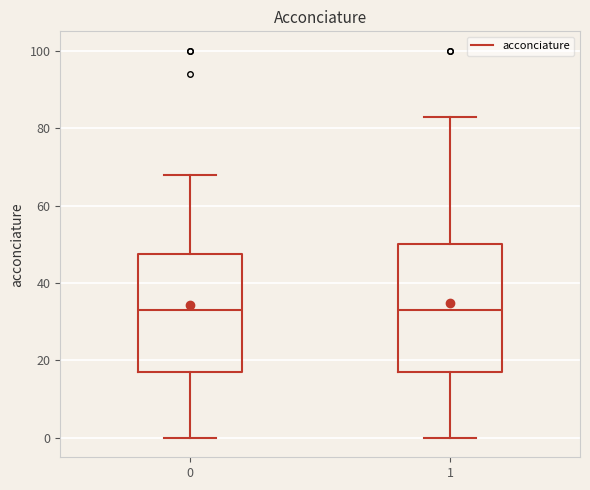

Reading left to right, transcribe this box plot: for each box, give where its median line is, the range the box spans, and where its two whiskers end, as read against the y-axis. The values are not printed on the chart, so give them approximately, as read against the axis.

0: median 34, box 18 to 48, whiskers 0 to 68
1: median 34, box 18 to 50, whiskers 0 to 84